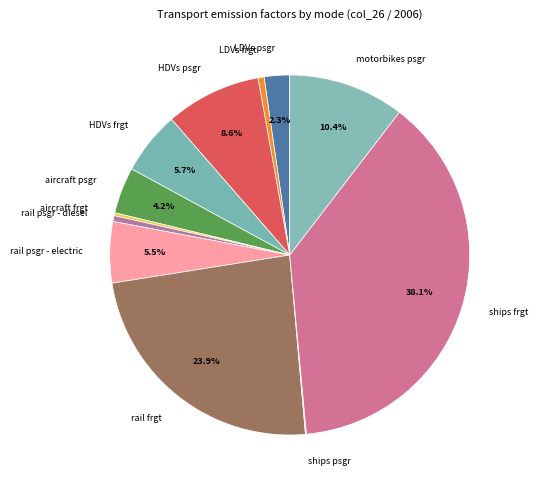

Combined, what portion of the pie is aircraft psgr and rail psgr - electric?

9.7%